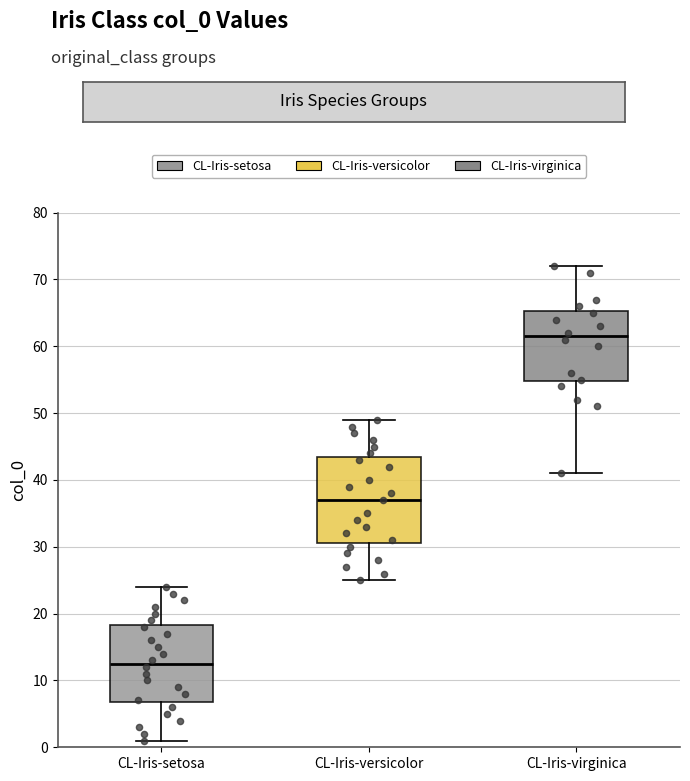

Reading left to right, read every box against the y-axis: the position of its median line, the range the box covers, and the ends of its whiskers. The values are not printed on the chart, so give them approximately, as read against the axis.

CL-Iris-setosa: median 13, box 7 to 18, whiskers 1 to 24
CL-Iris-versicolor: median 37, box 31 to 44, whiskers 25 to 49
CL-Iris-virginica: median 62, box 55 to 65, whiskers 41 to 72